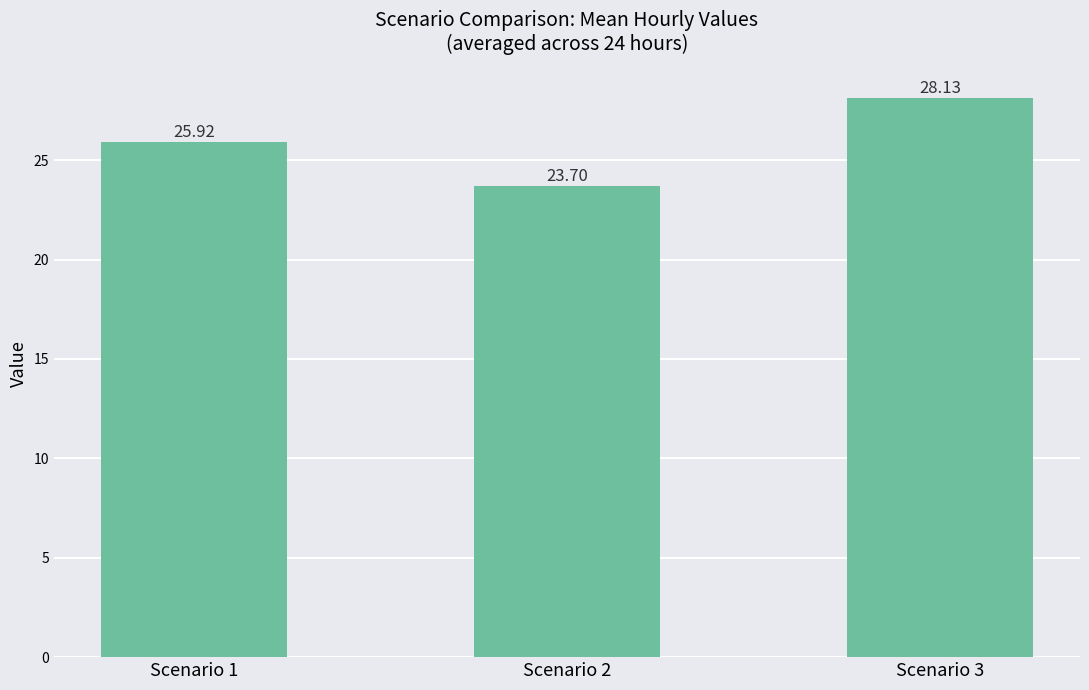

Does the chart contain stacked bars?

No